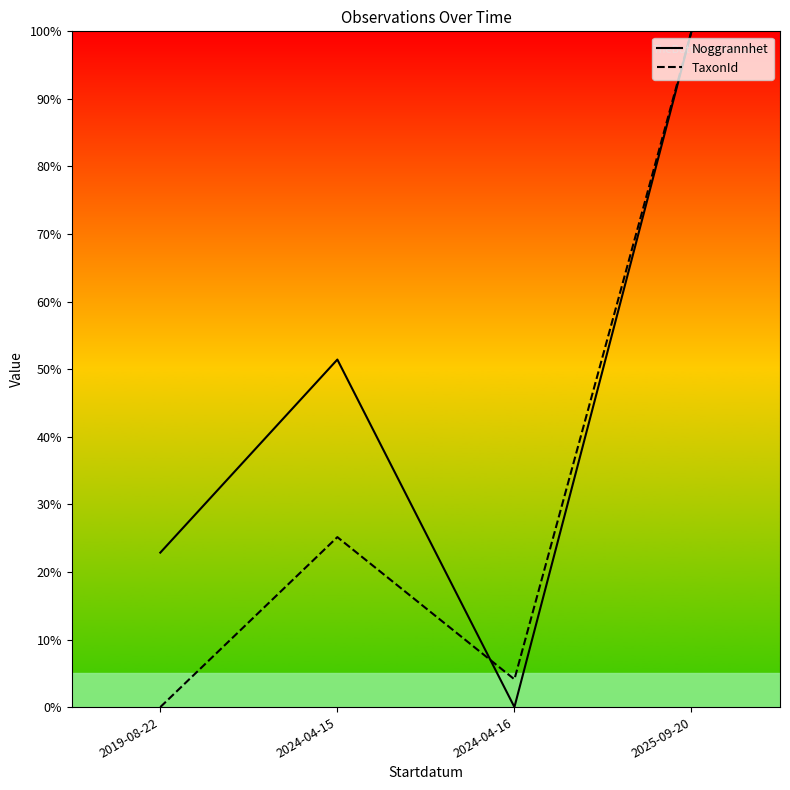

What are all the series names shown in the legend?

Noggrannhet, TaxonId